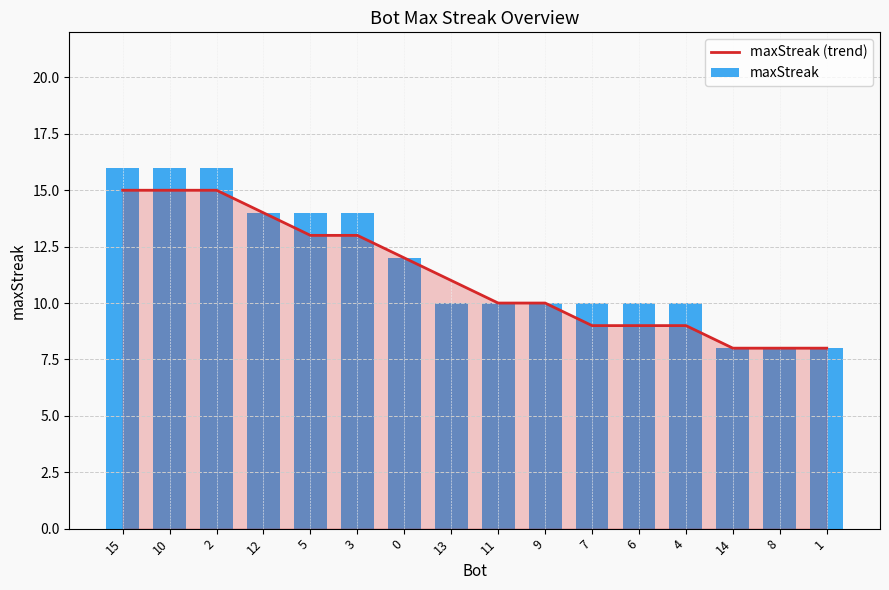

Which has a higher value, 2 or 14?

2